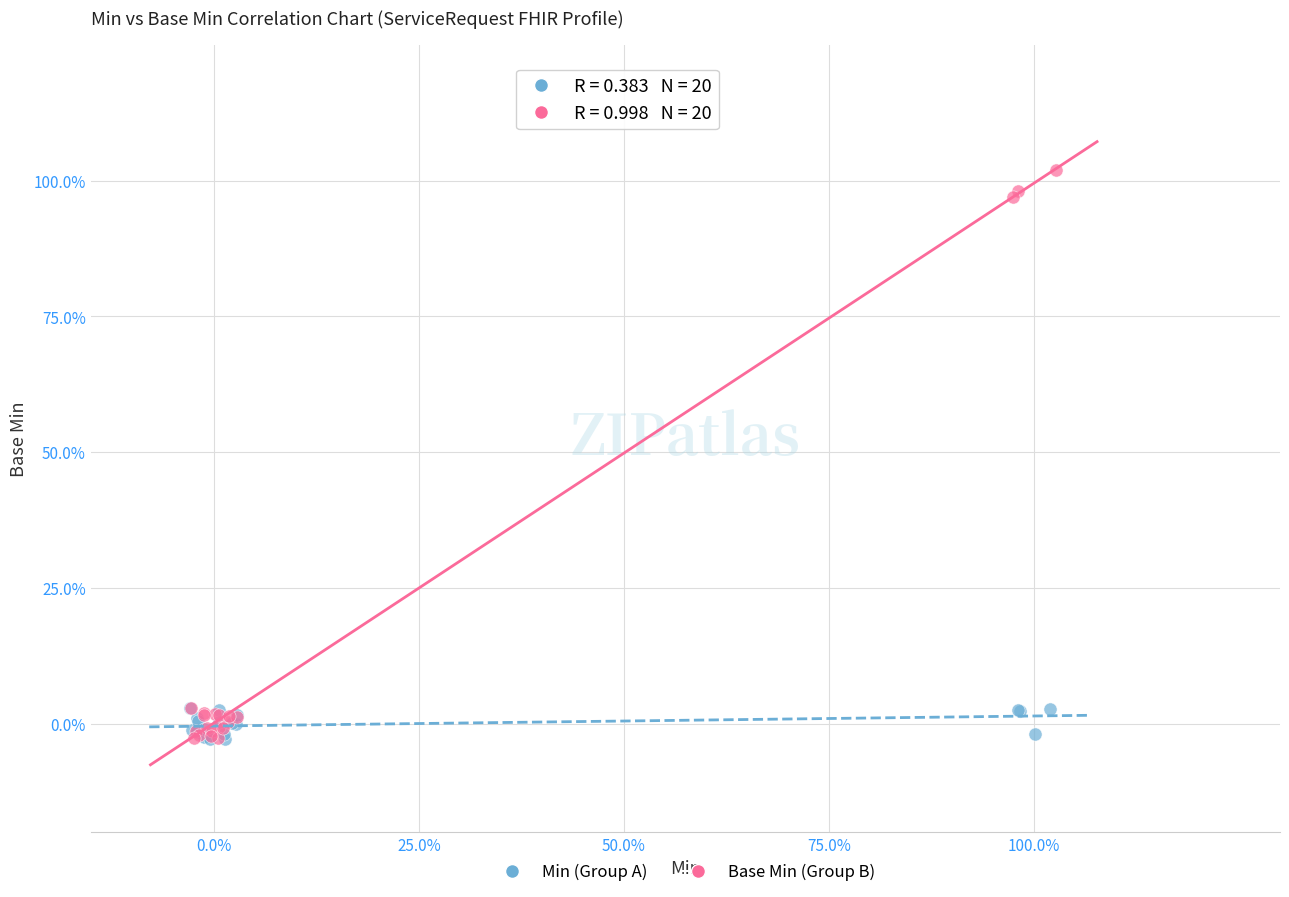

Which series contains the highest Y value?

Base Min (Group B)